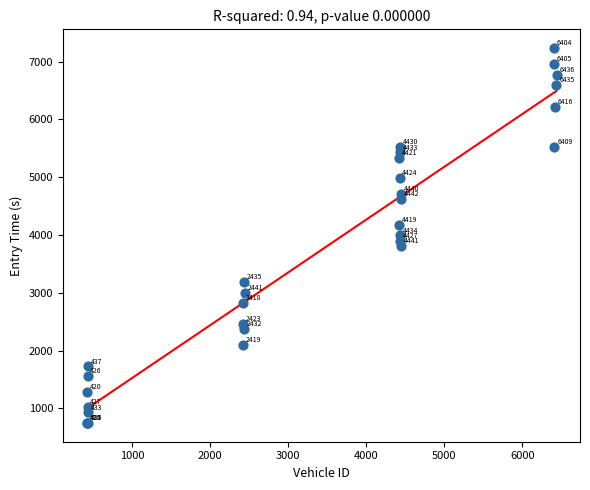

What Y value in the scatter plot is closest to 3990?

3994.6